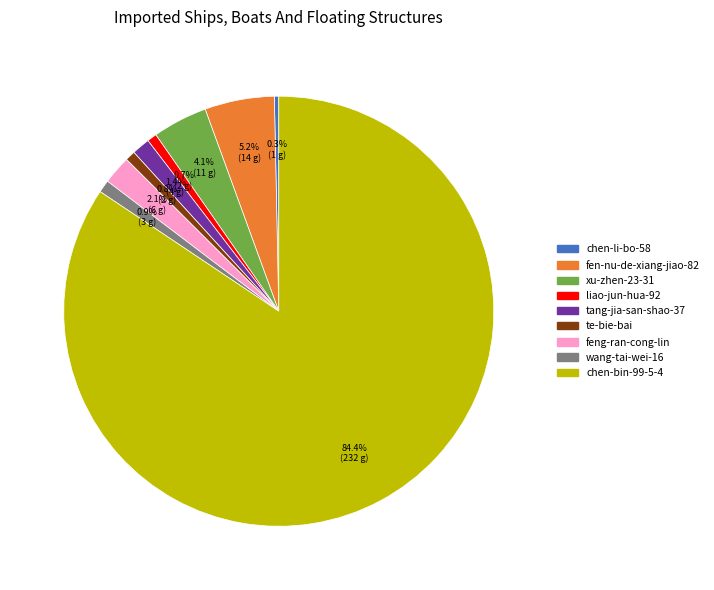

Which category has the biggest portion of the pie?

chen-bin-99-5-4